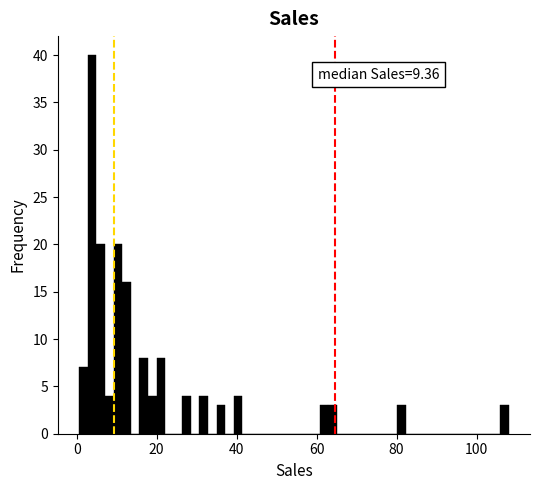

Around what value on the x-axis is the tallest bar? Give the approximate position of its centre, as read against the axis.

4